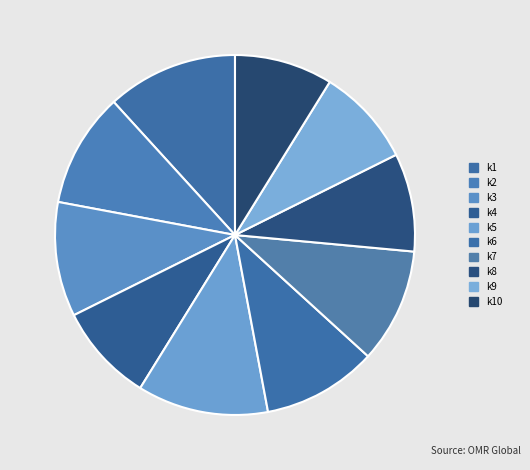

What portion of the pie excludes k9?

91.2%